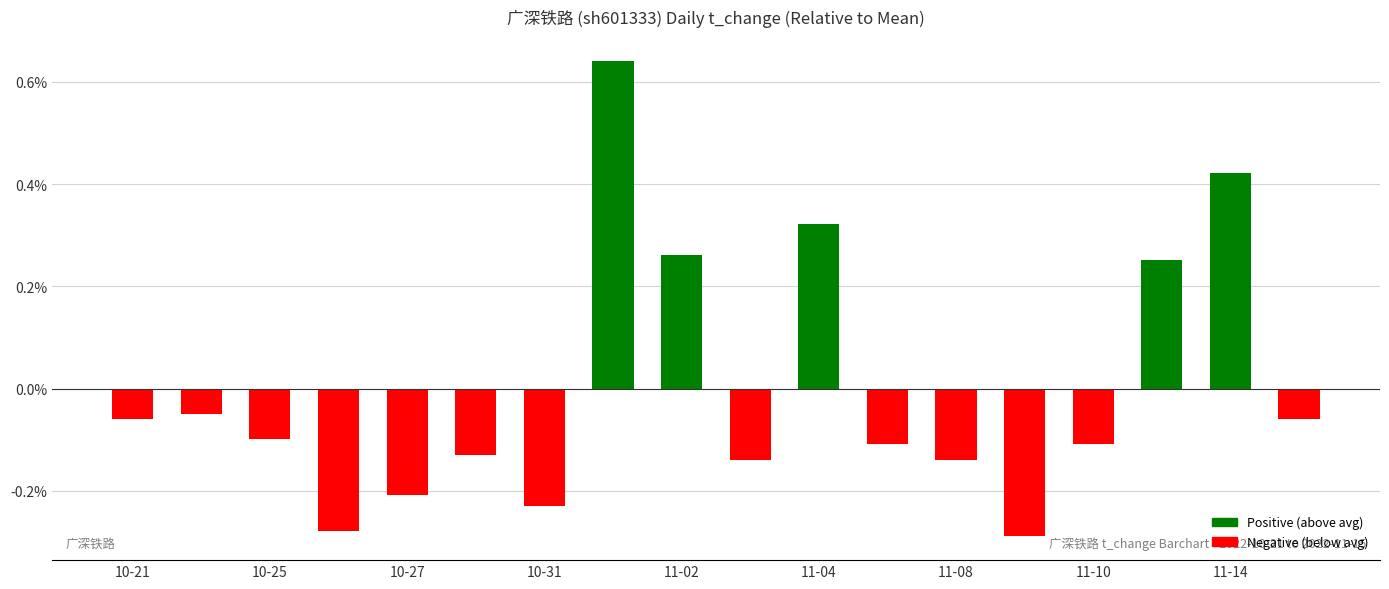

What is the difference between the maximum and minimum values?

0.9